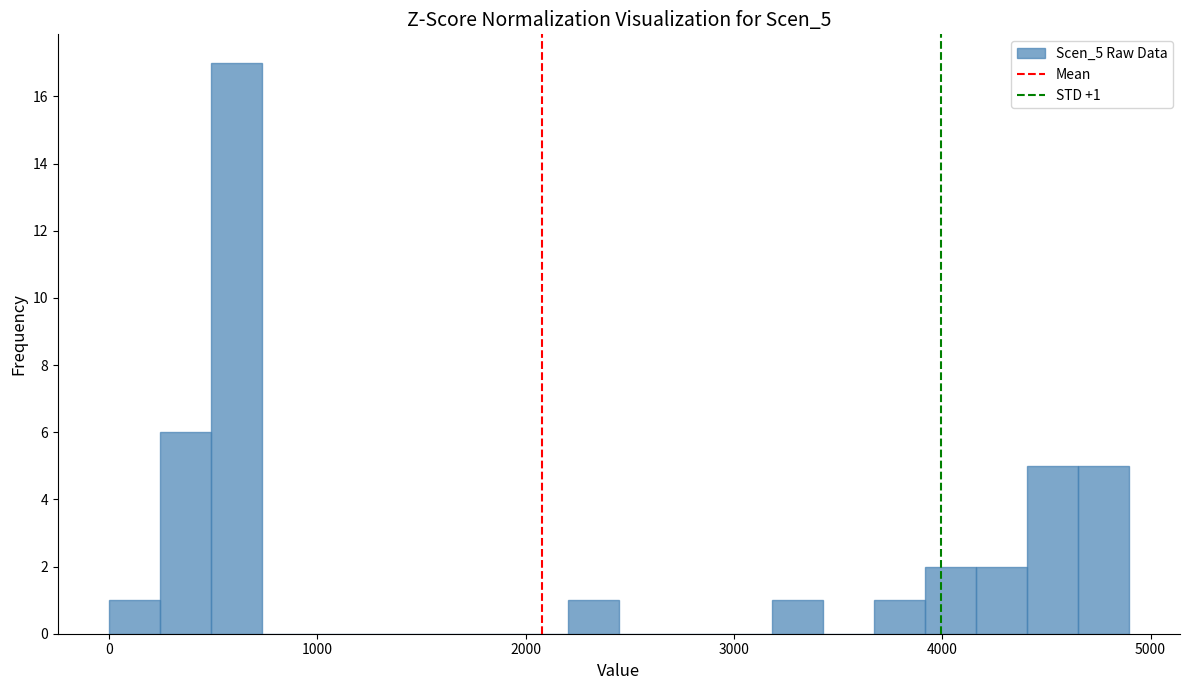

Around what value on the x-axis is the tallest bar? Give the approximate position of its centre, as read against the axis.

600